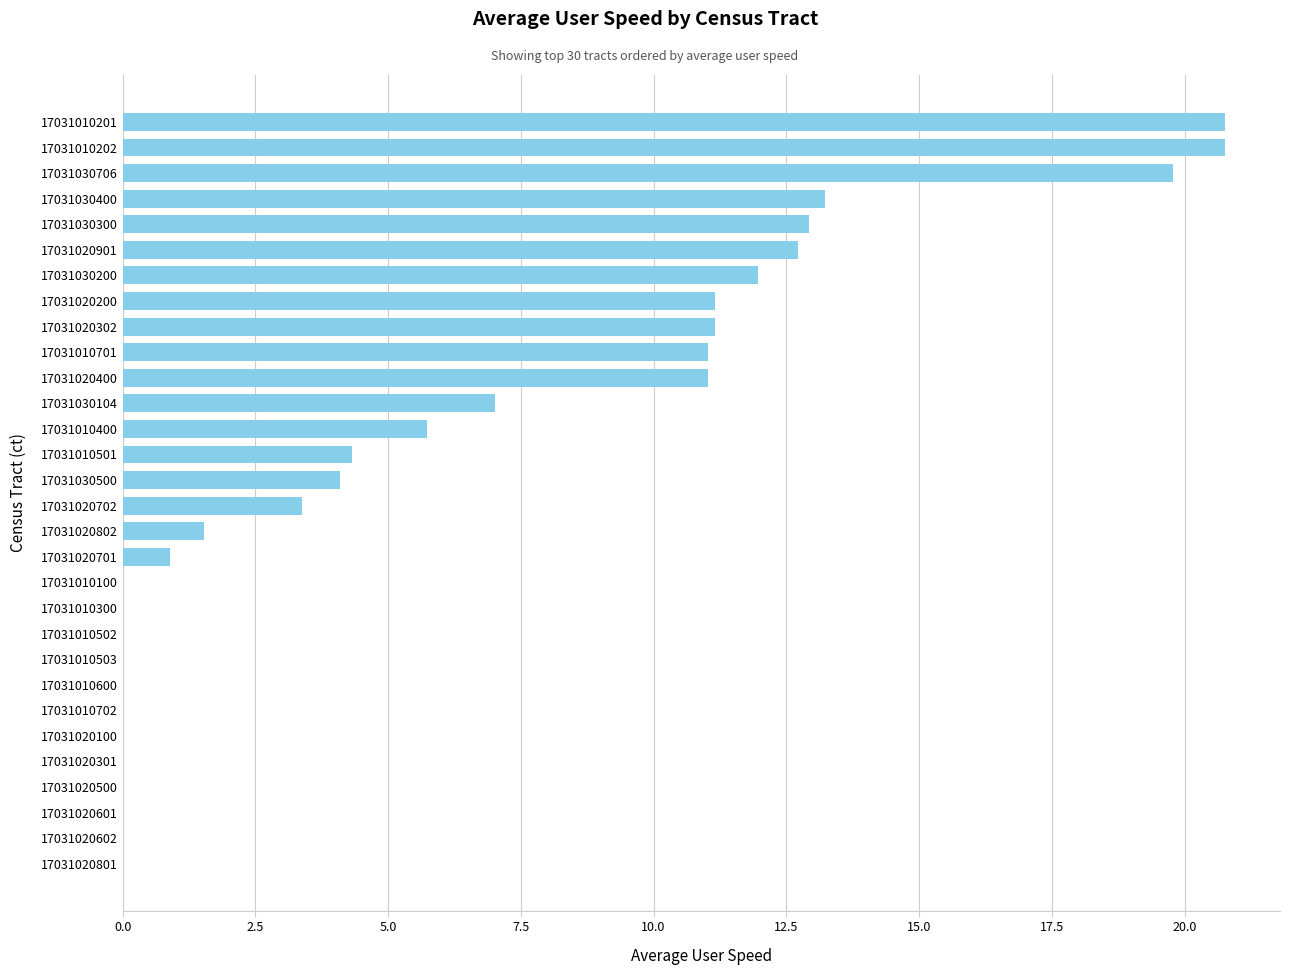

Are the bars grouped side by side (vs. stacked)?

No